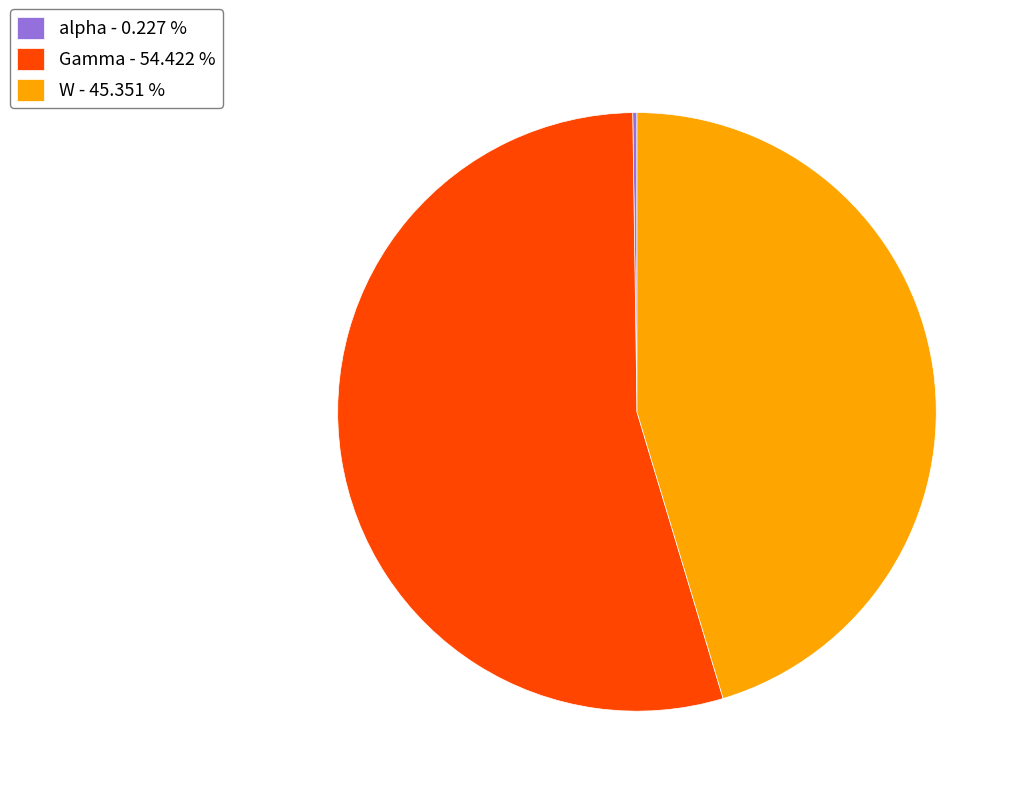

Do W - 45.351 % and Gamma - 54.422 % together represent more than half of the pie?

Yes